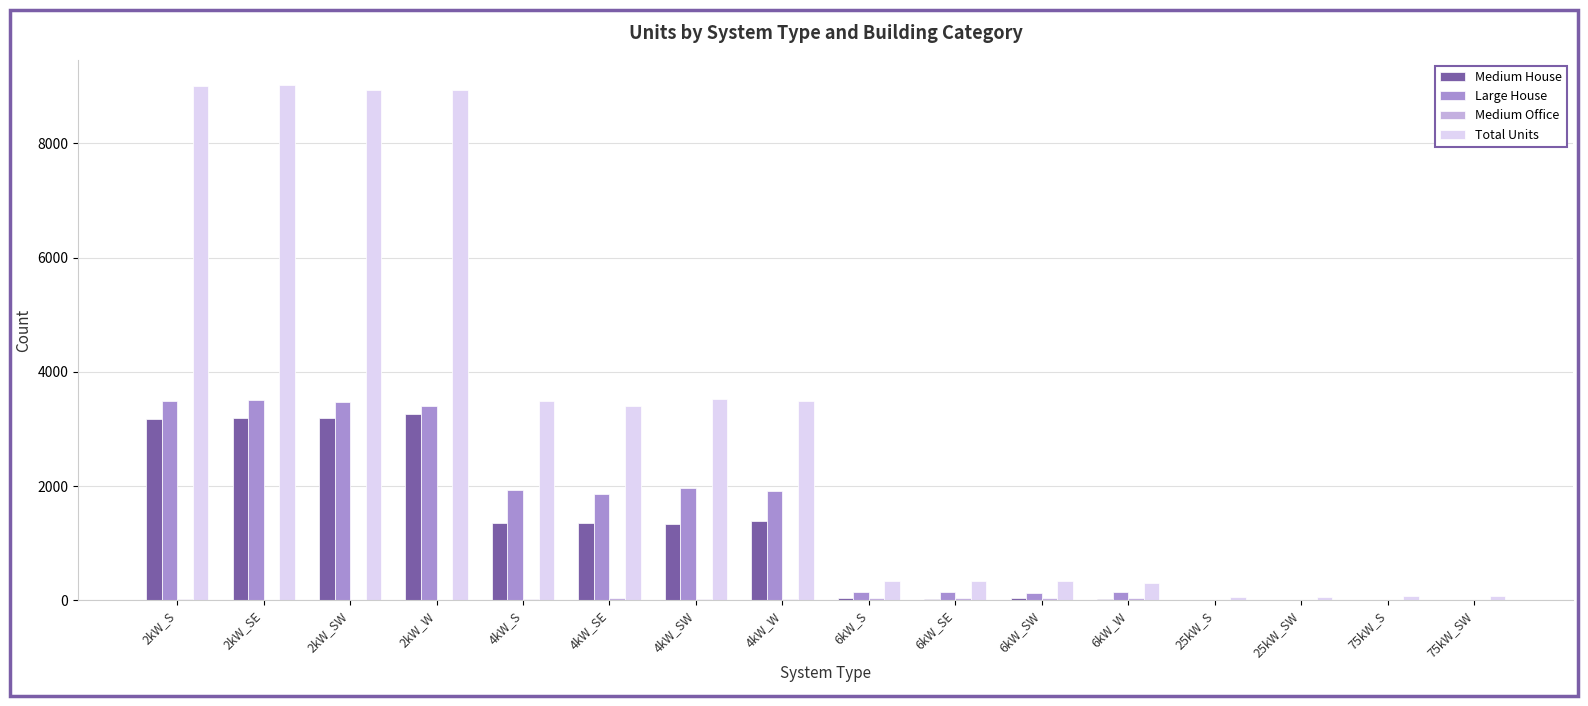

Which series has the largest total across all categories?

Total Units